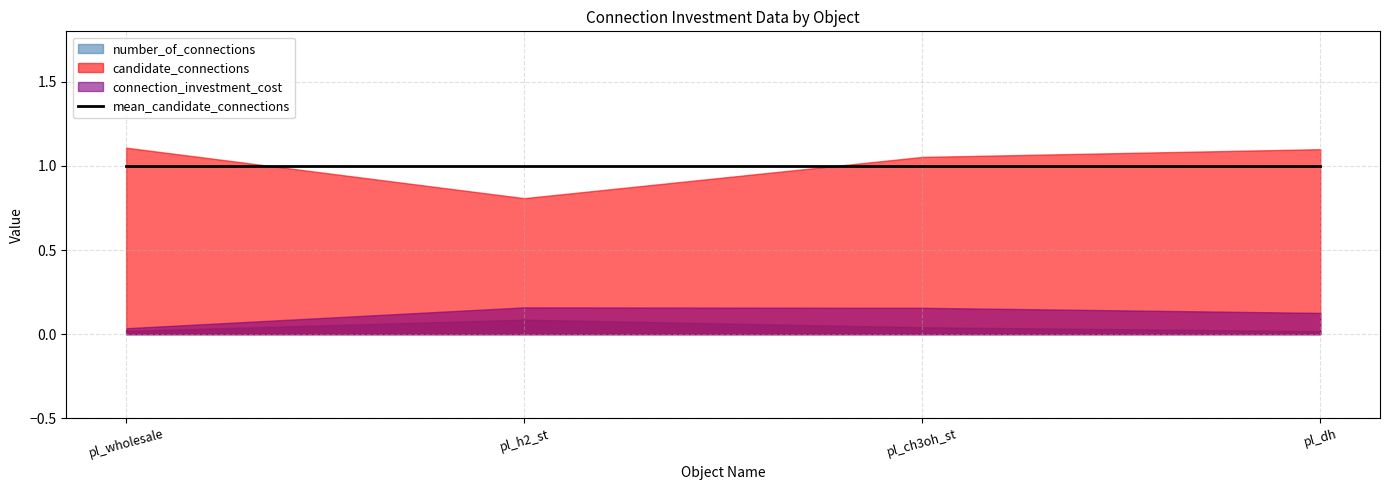

Reading left to right, list all the values displayed in this chart.

number_of_connections: 0	0	0	0
candidate_connections: 1	1	1	1
connection_investment_cost: 0	0	0	0